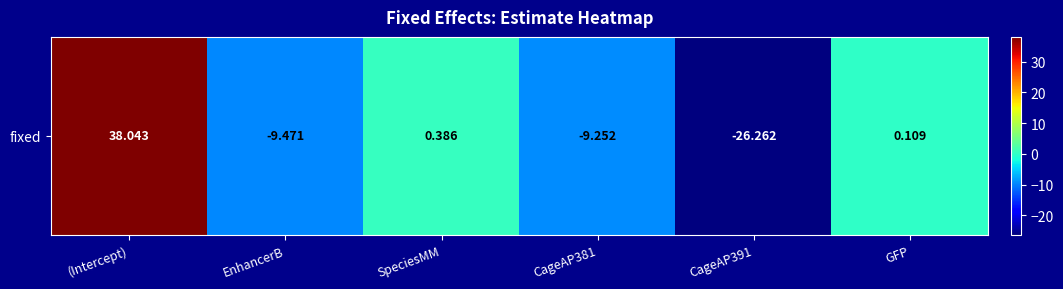

Reading right to left, transcribe all the data shown in this chart.

GFP=0.1	CageAP391=-26.3	CageAP381=-9.3	SpeciesMM=0.4	EnhancerB=-9.5	(Intercept)=38.0